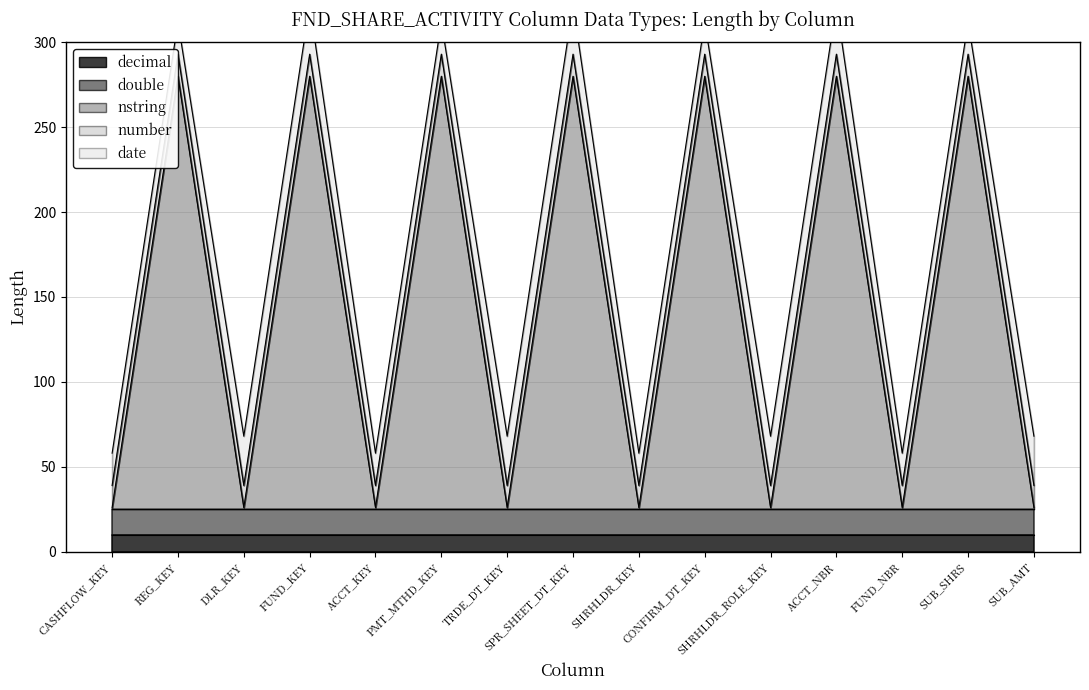

The value of nstring at ACCT_NBR is 255. True or false?

True